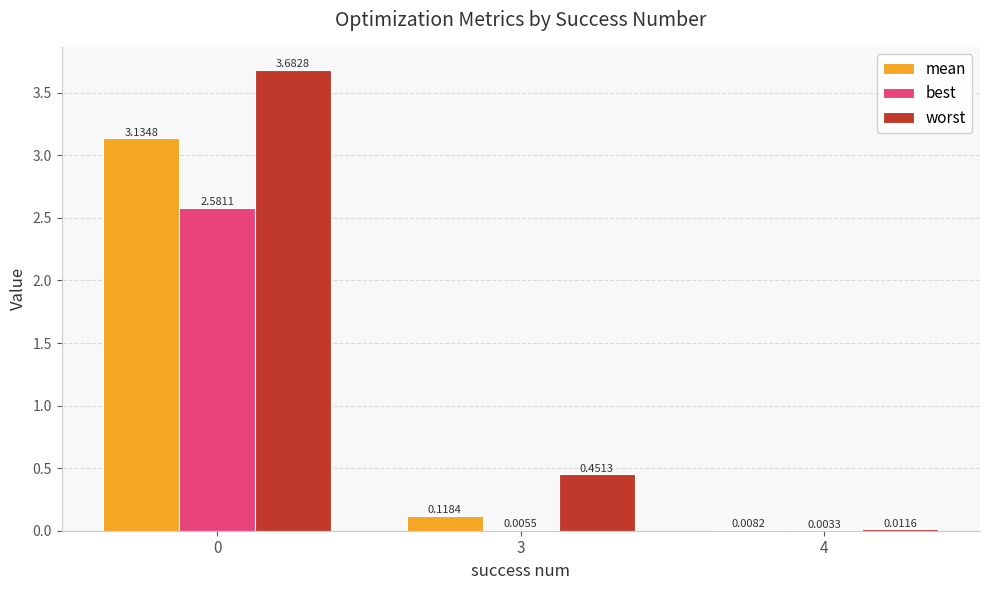

Which series changed the most between 3 and 4?

worst